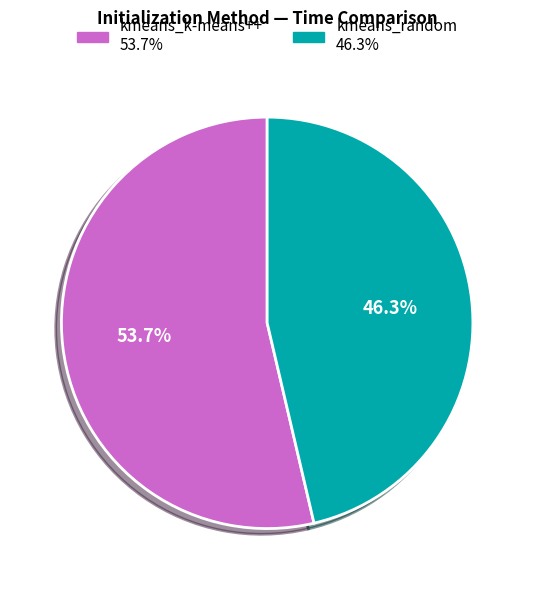

Approximately how many times larger is the value at kmeans_random compared to kmeans_k-means++?

0.9